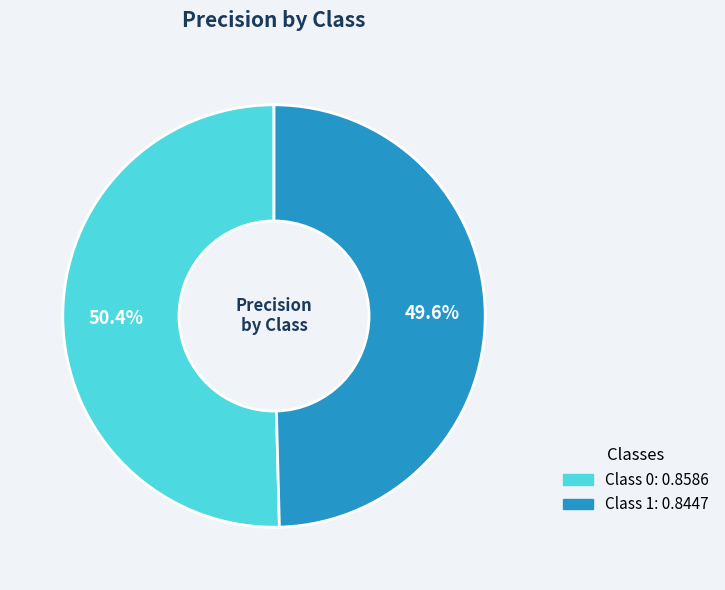

Is there a majority slice in this chart?

Yes